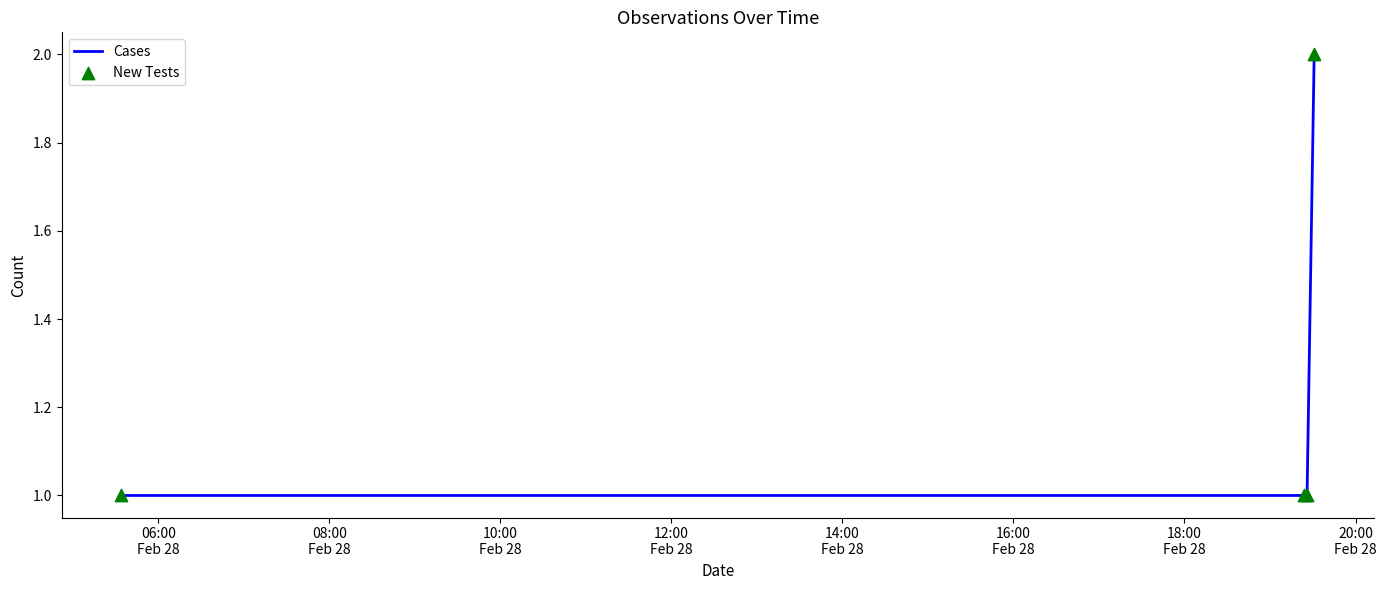

How many categories are shown in the chart?

4